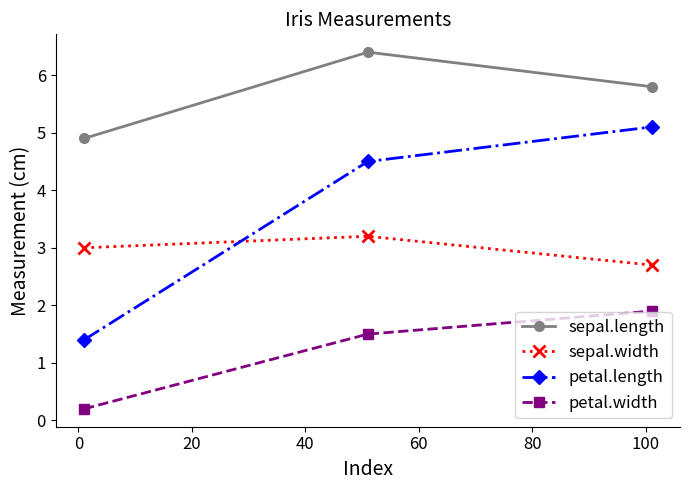

What is the average value of the petal.length series?

3.7